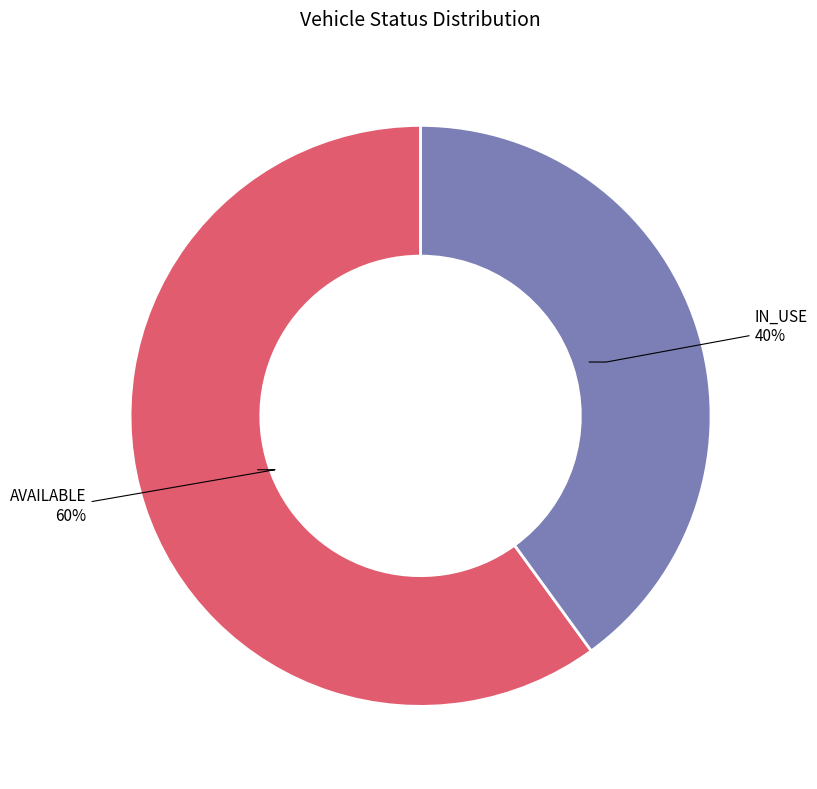

To the nearest percent, what is the combined percentage of IN_USE and AVAILABLE?

100%